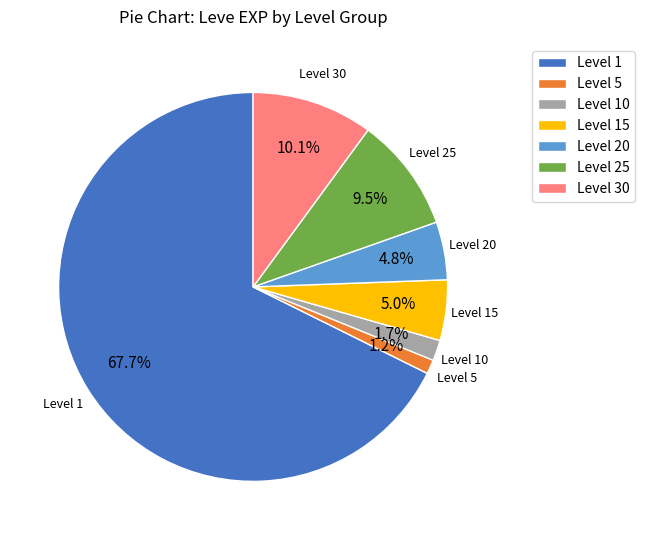

What is the majority slice?

Level 1